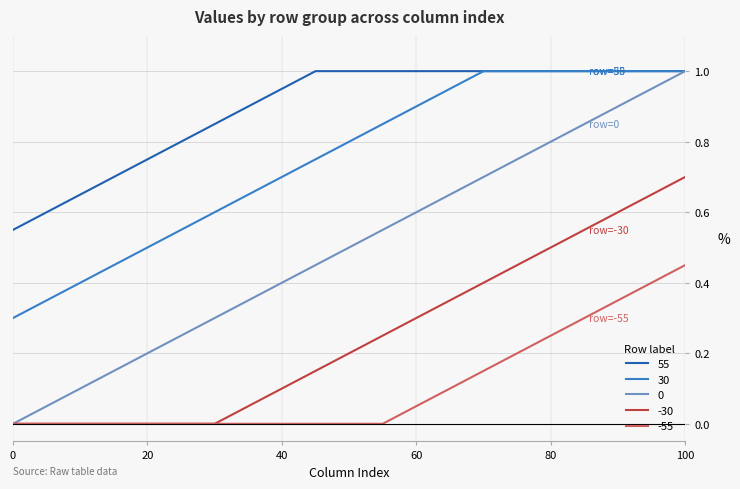

What is the greatest value displayed?

1.0